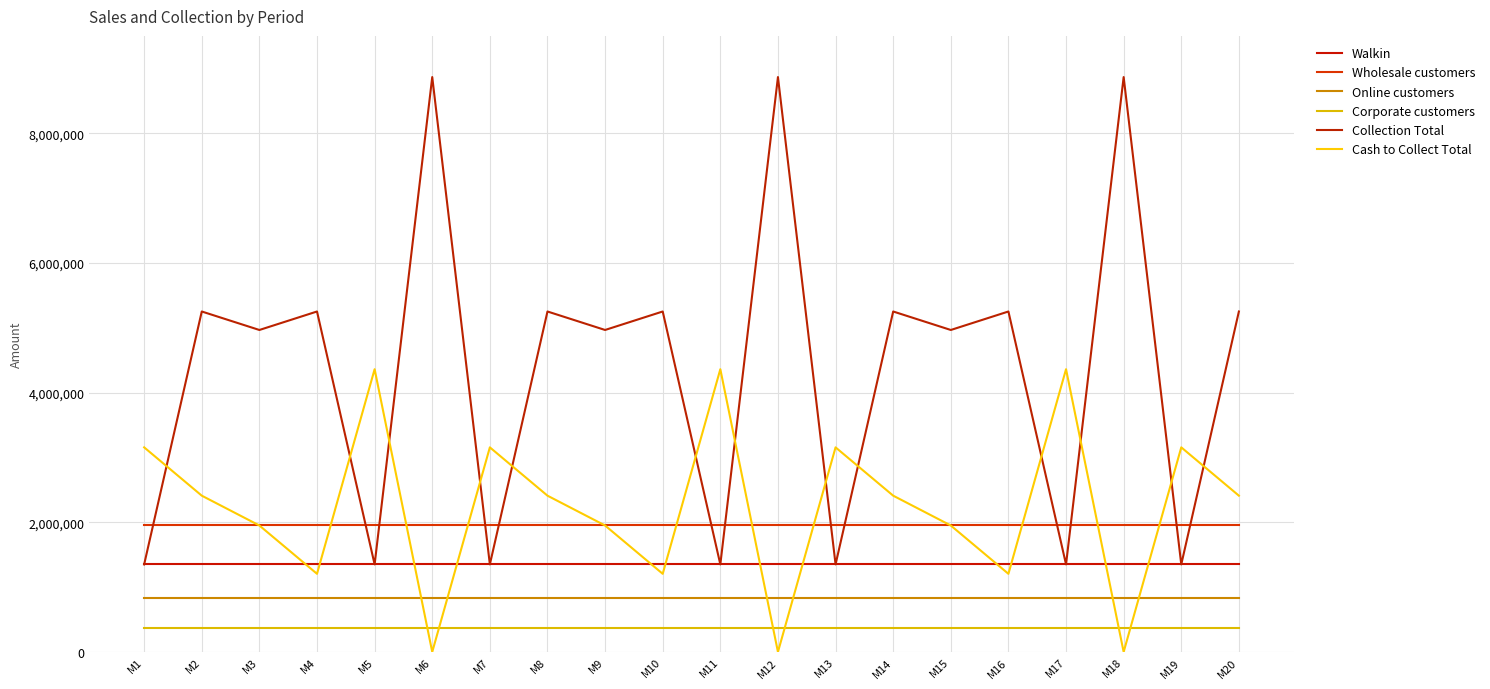

Does the chart have visible grid lines?

Yes